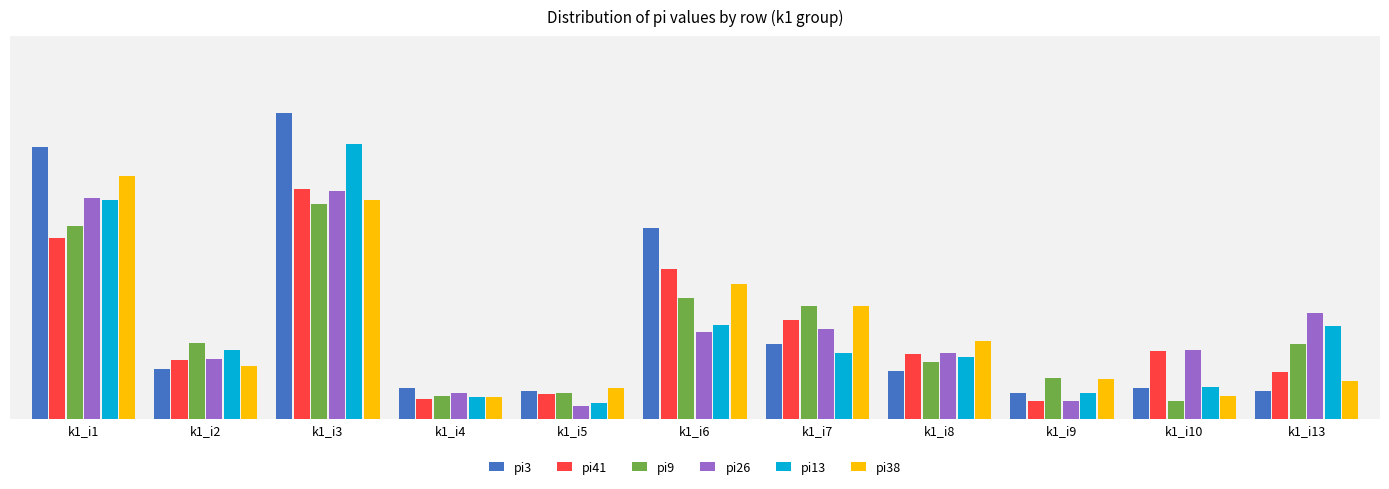

What is the difference between the maximum and minimum values in the pi26 series?

146